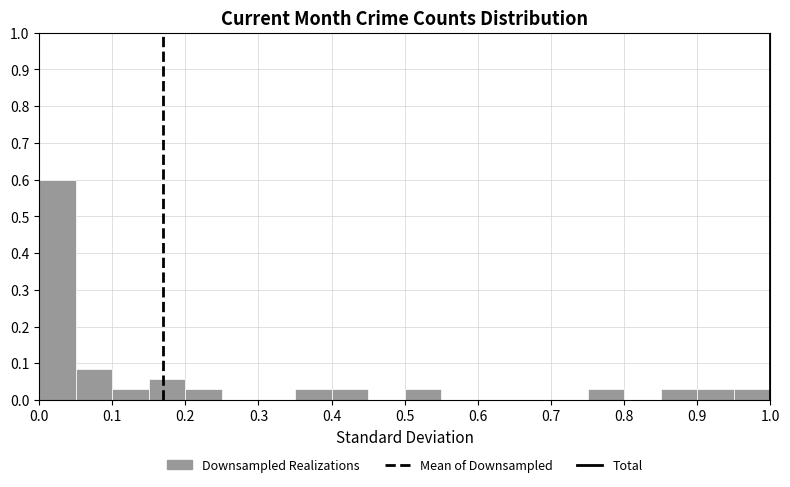

What is the height of the bar covering 0.50 to 0.55 on the x-axis? The values are not printed on the chart, so give them approximately, as read against the axis.

0.03